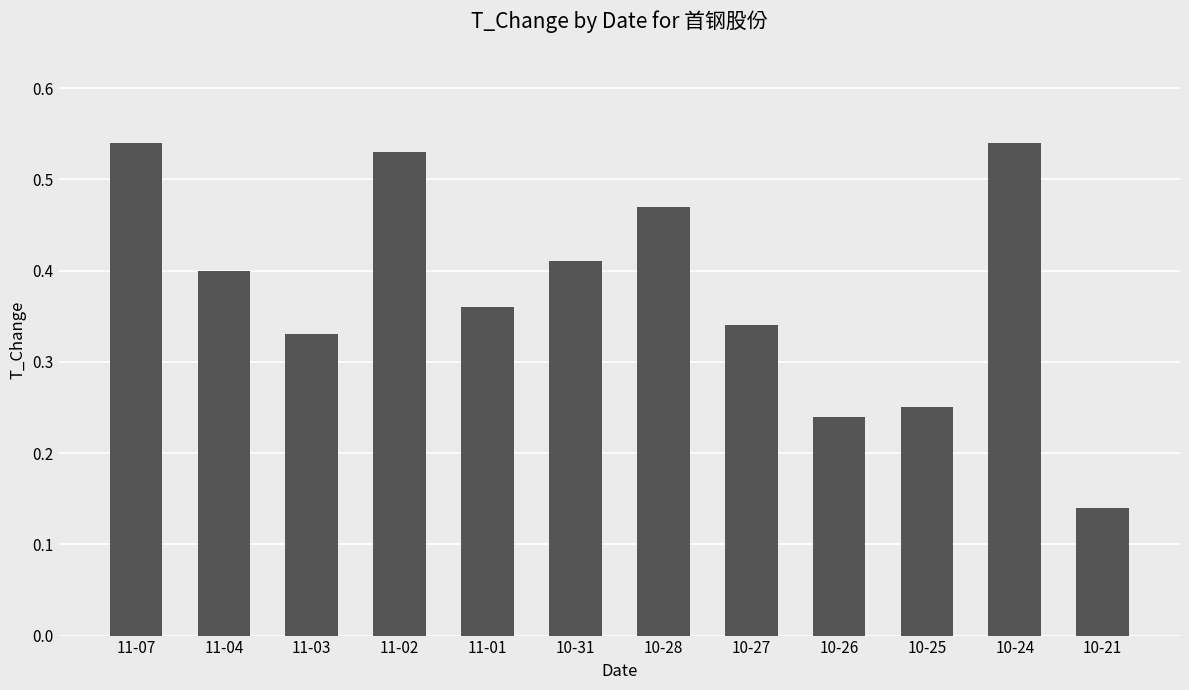

At which category does the chart reach its minimum across all series?

10-21